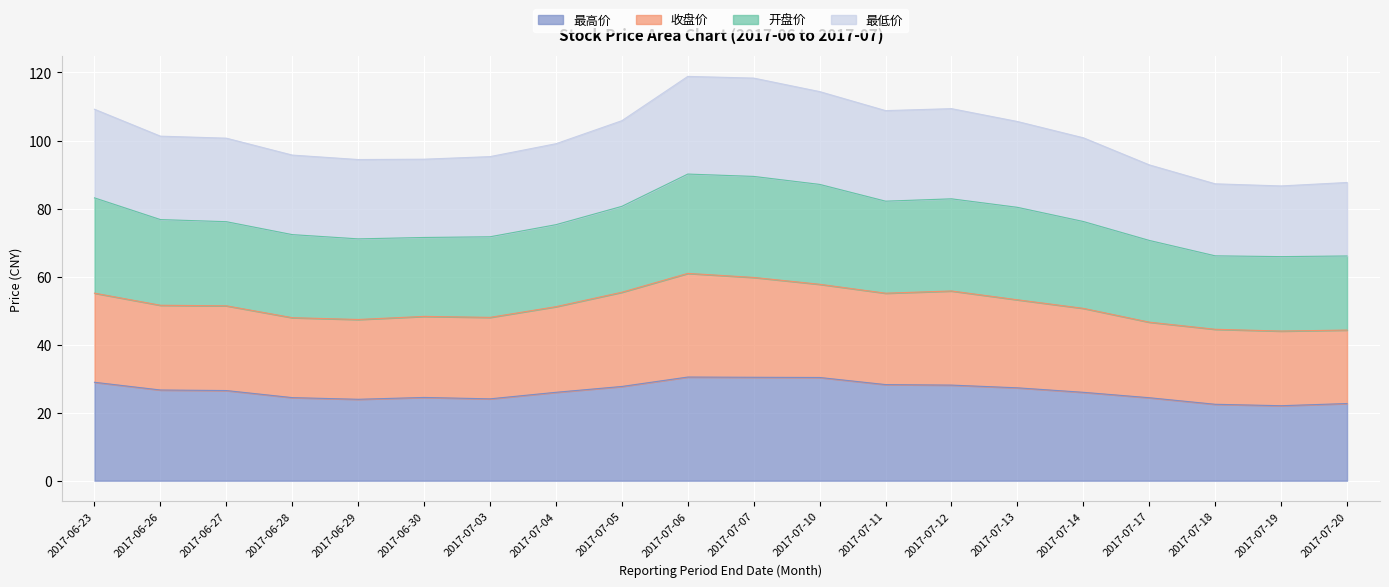

True or false: 最高价 has a value of 45.0 at 2017-07-06.

False